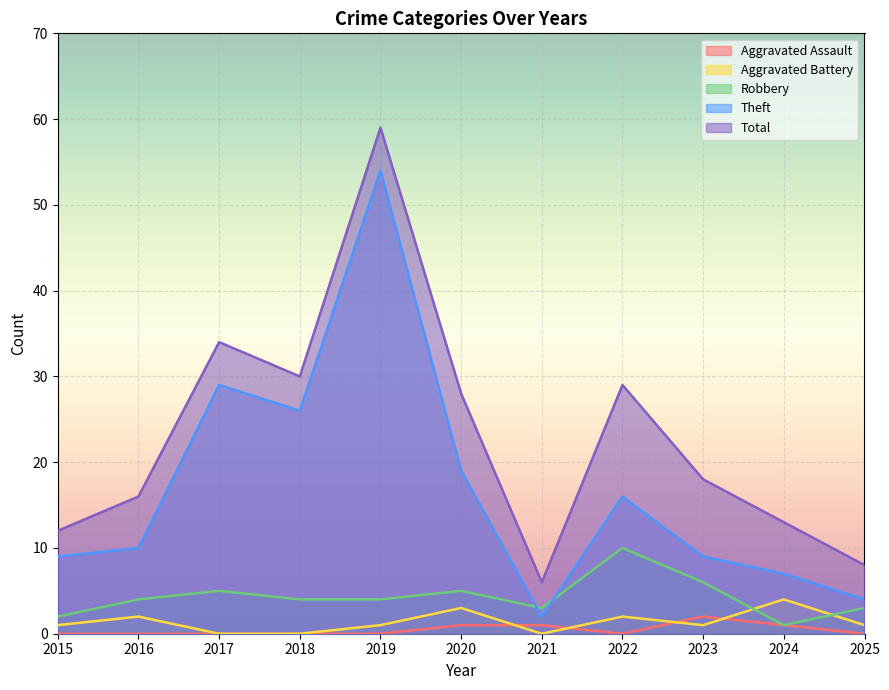

Count the number of categories in the chart.

11